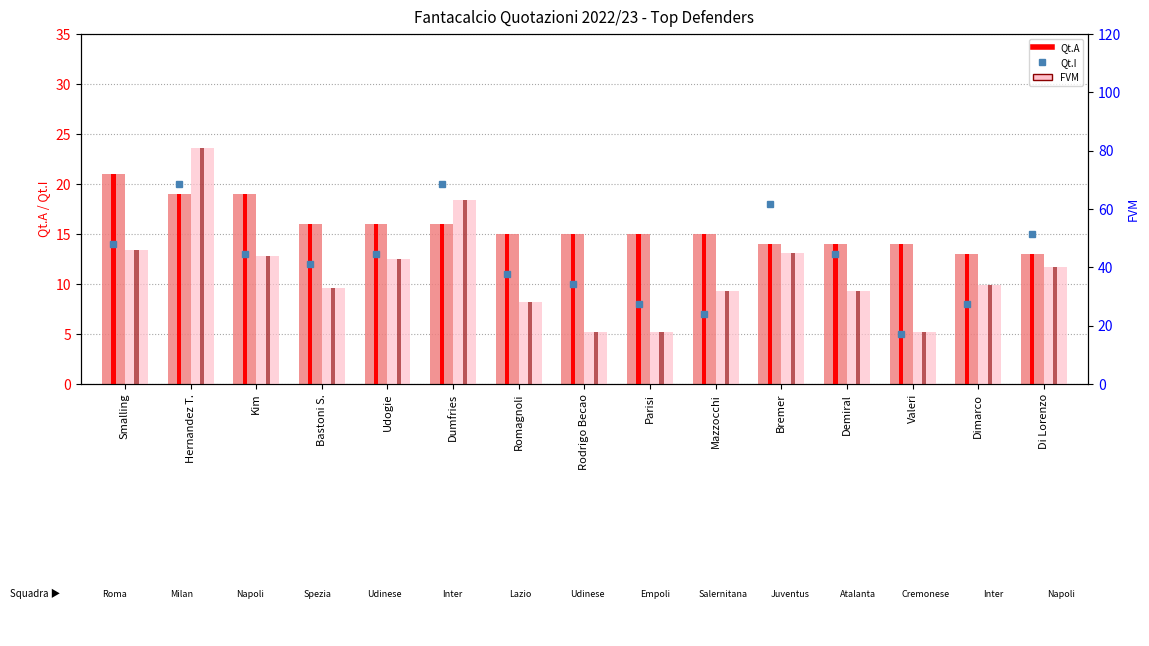

Rank the categories by FVM value from highest to lowest.

Hernandez T., Dumfries, Smalling, Bremer, Kim, Udogie, Di Lorenzo, Dimarco, Bastoni S., Mazzocchi, Demiral, Romagnoli, Rodrigo Becao, Parisi, Valeri